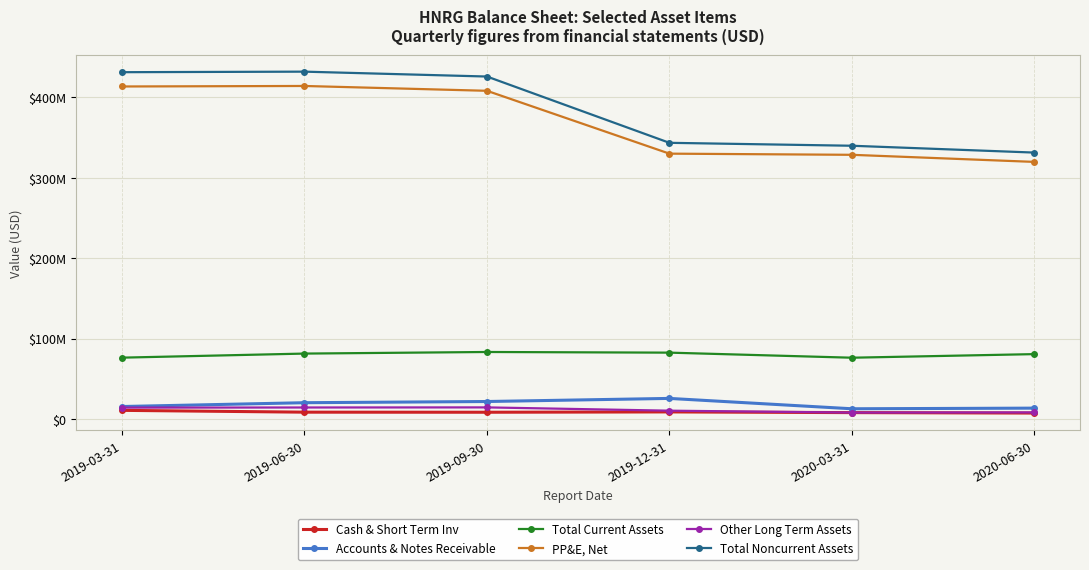

True or false: Other Long Term Assets has more than 1 interior local peaks.

False